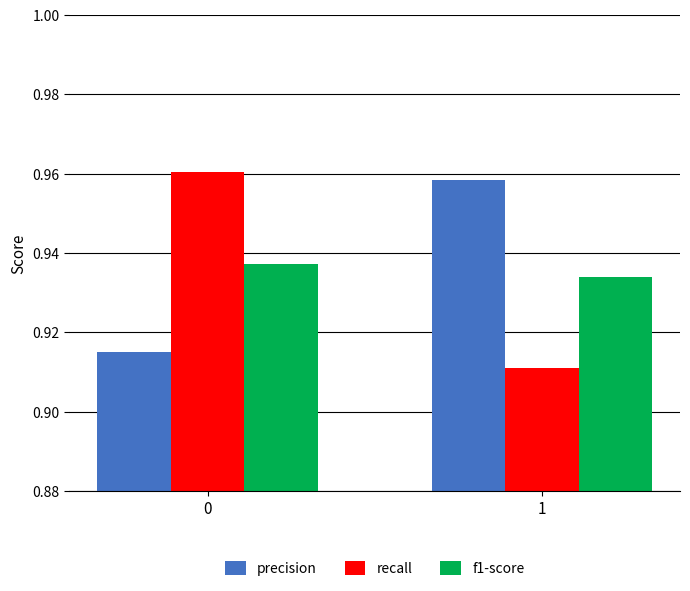

At 0, list the series in order from largest to smallest.

recall, f1-score, precision